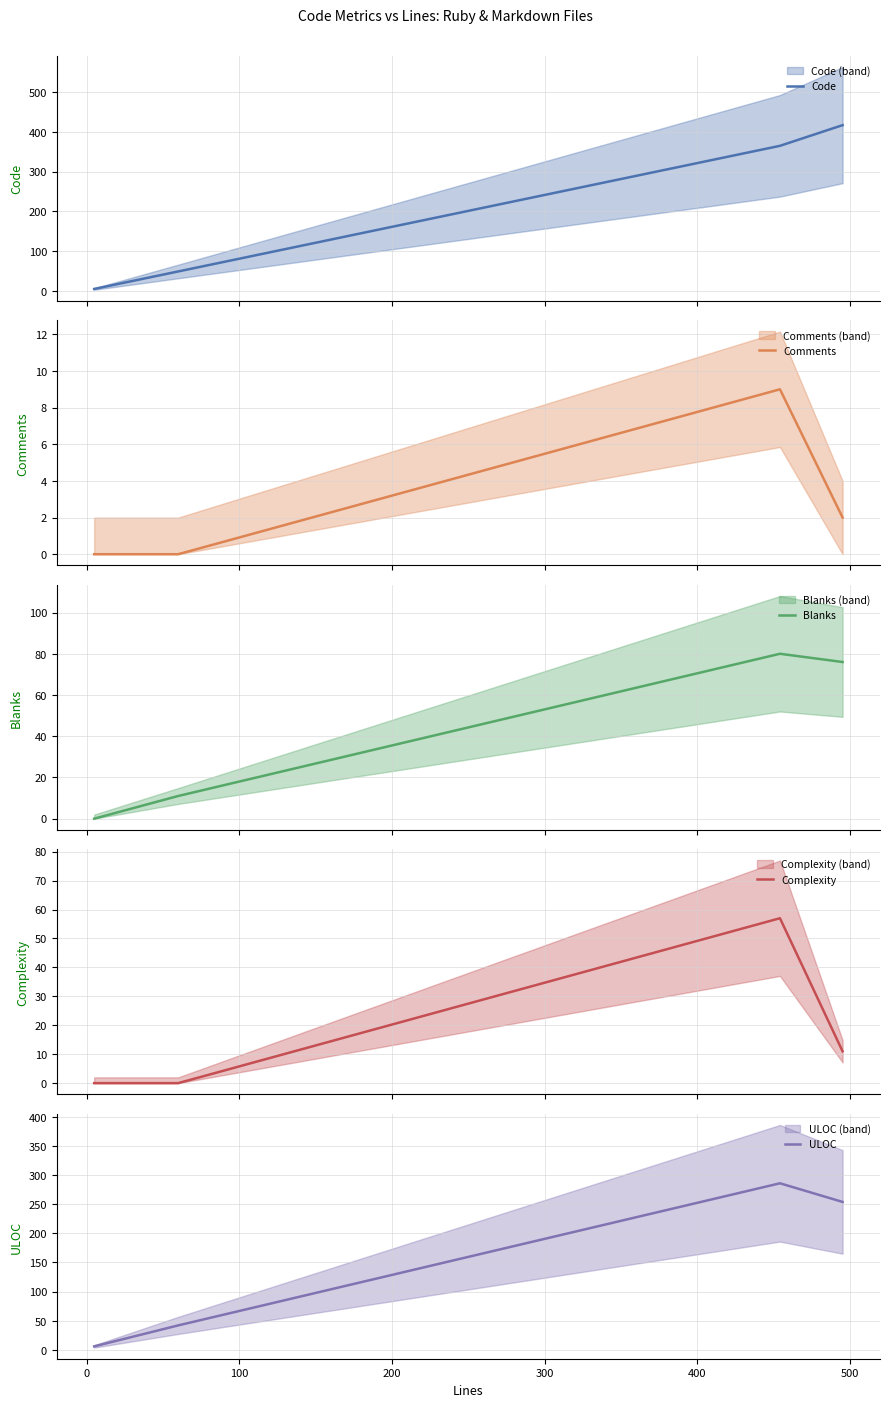

After their last crossing, which series has the higher values: Code or ULOC?

Code